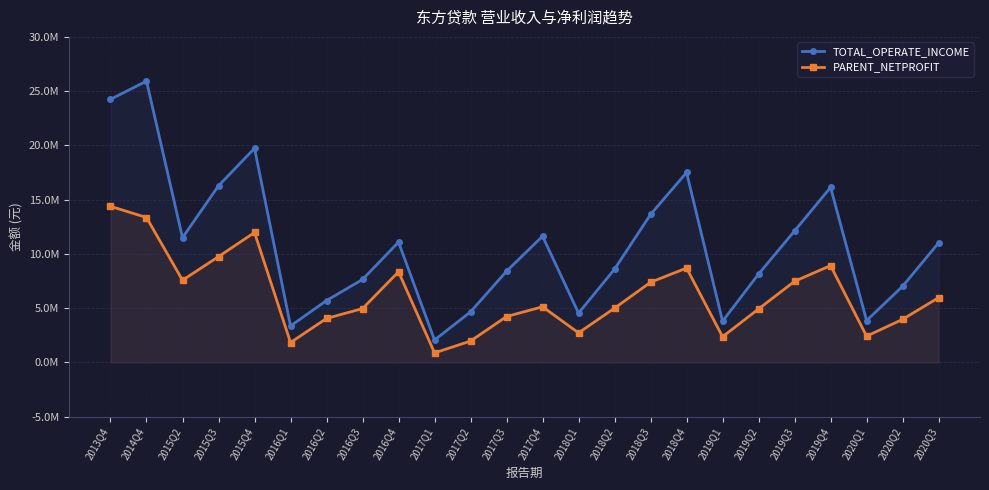

Does the chart have visible grid lines?

Yes